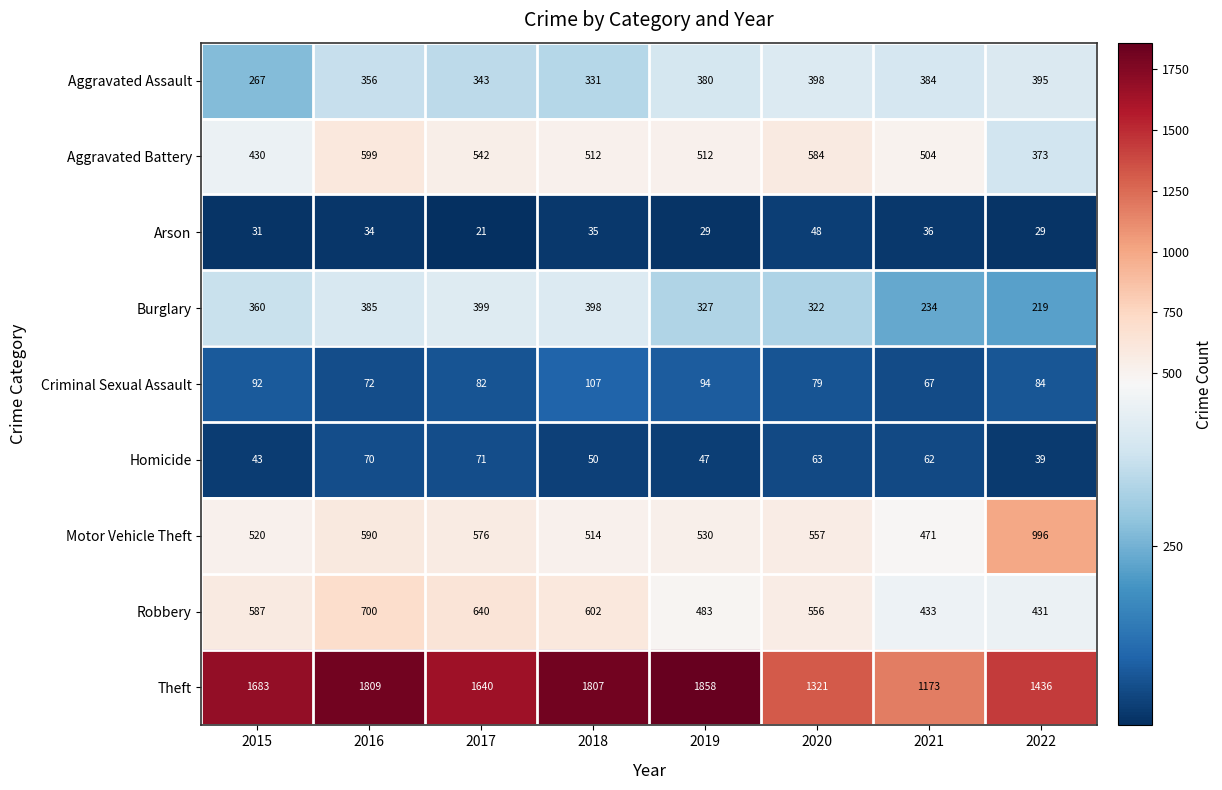

What is the smallest value displayed?

21